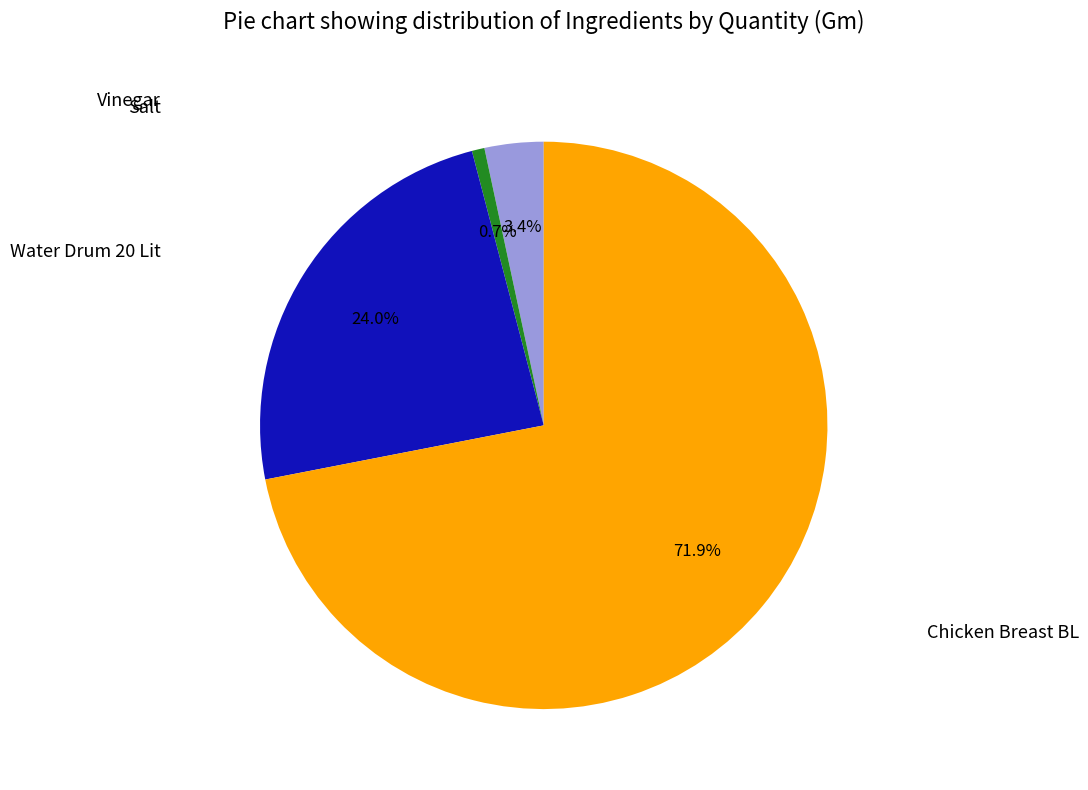

How many slices are in this pie chart?

4